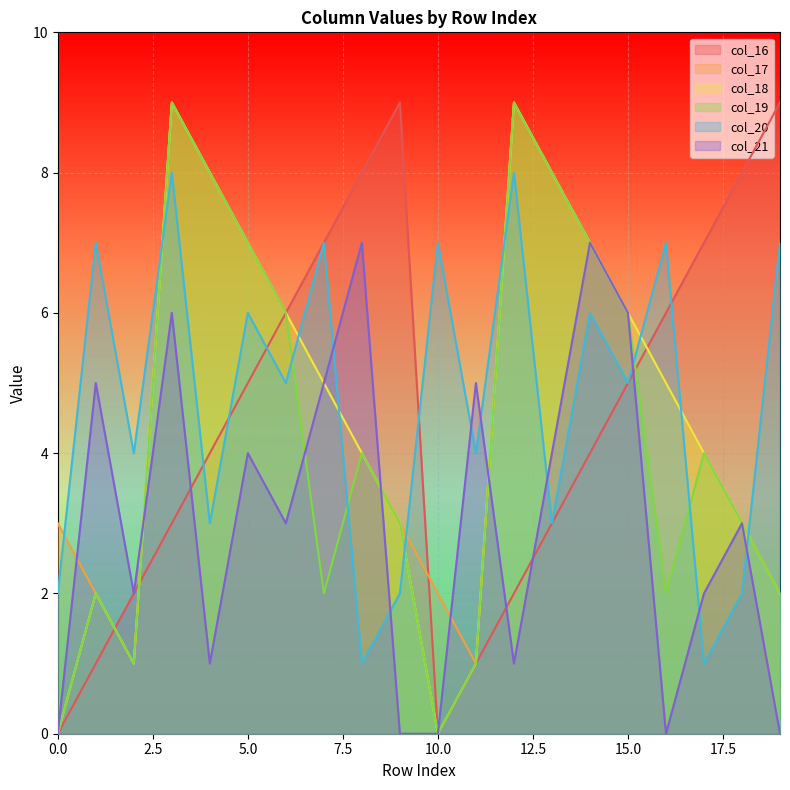

Which series has the largest range (max minus min)?

col_16